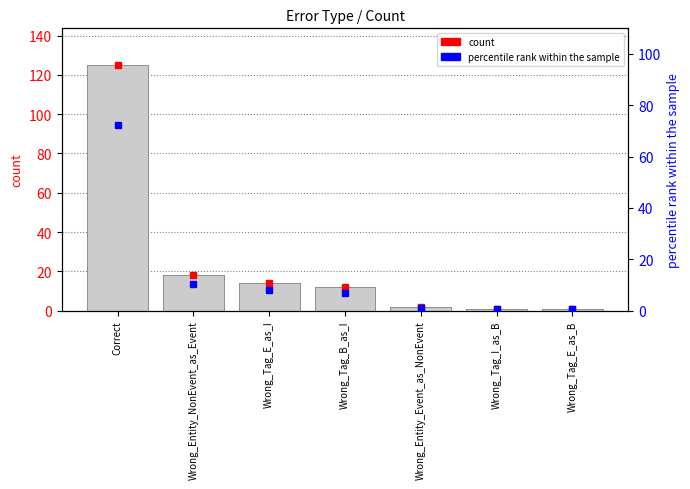

Reading left to right, list all the values displayed in this chart.

count: 125.0	18.0	14.0	12.0	2.0	1.0	1.0
percentile rank within the sample: 72.3	10.4	8.1	6.9	1.2	0.6	0.6